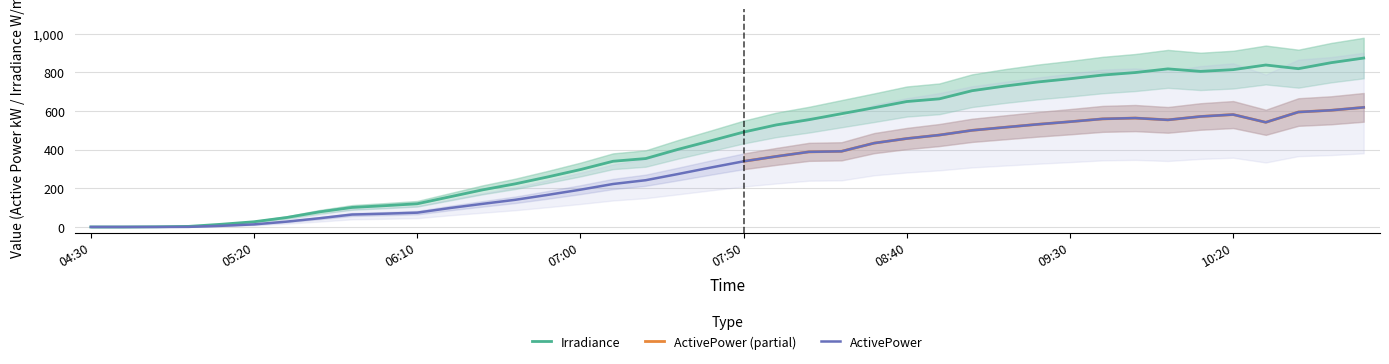

Which has a higher value, 08:30 or 06:20?

08:30